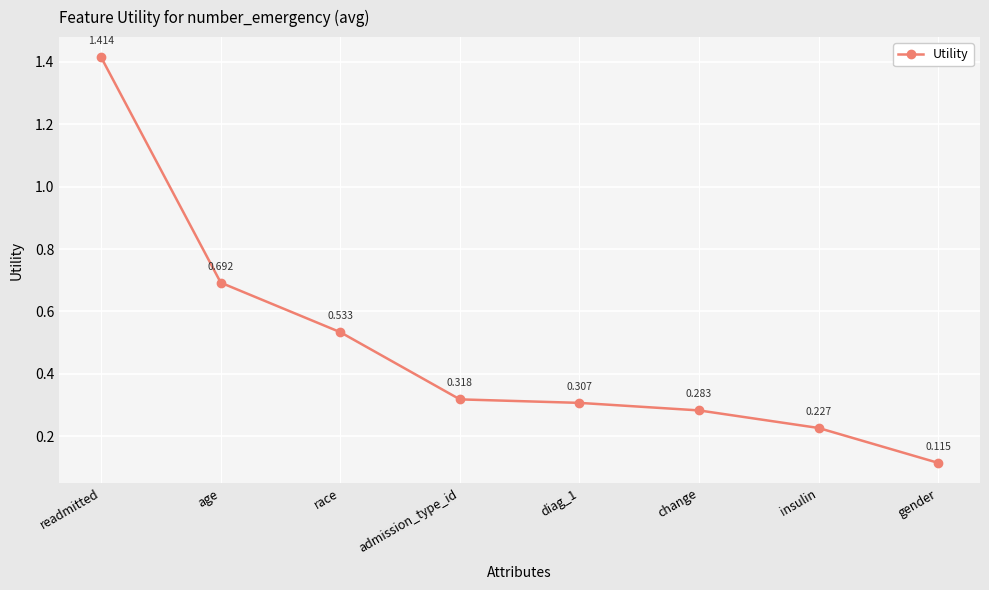

What is the difference between the maximum and minimum values?

1.3